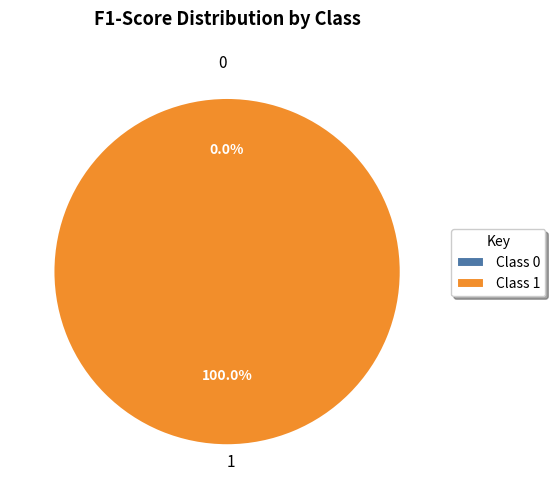

The 0 slice represents 1% of the pie. True or false?

False